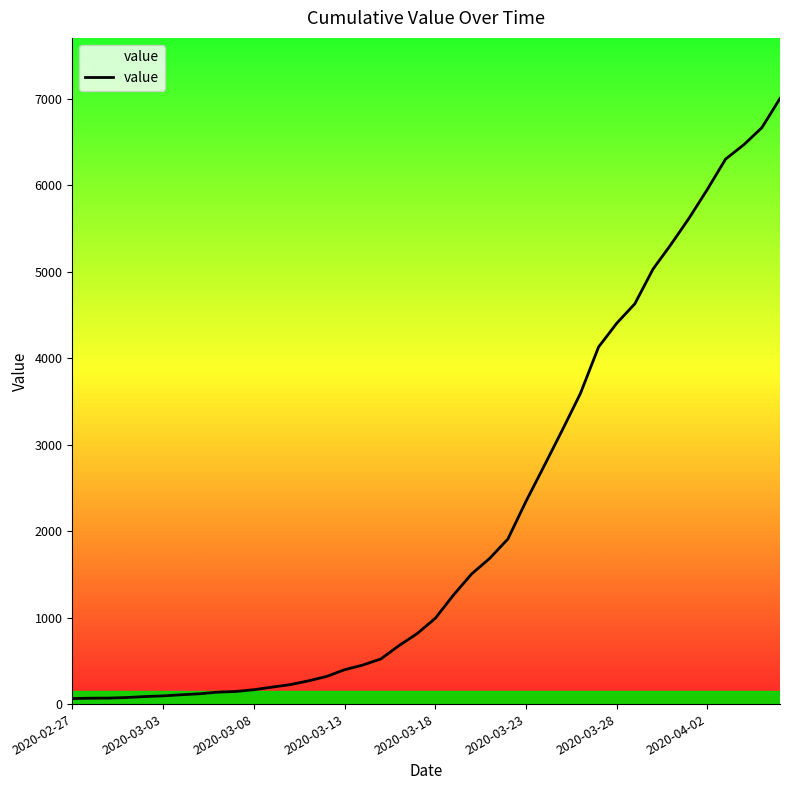

What is the greatest value displayed?

7001